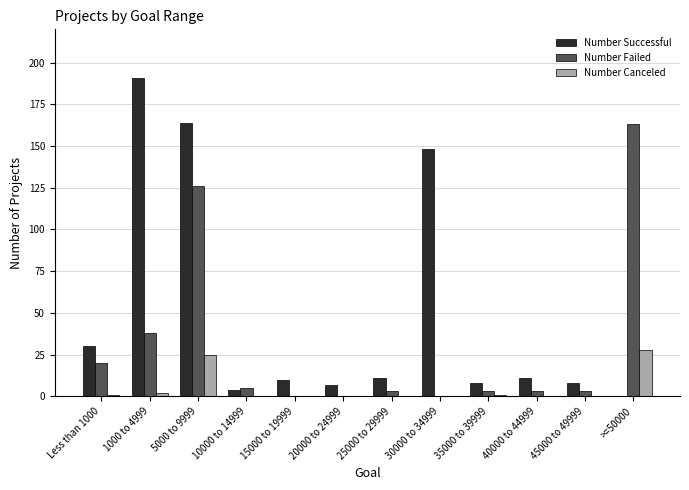

Which label corresponds to the largest value in the chart?

1000 to 4999